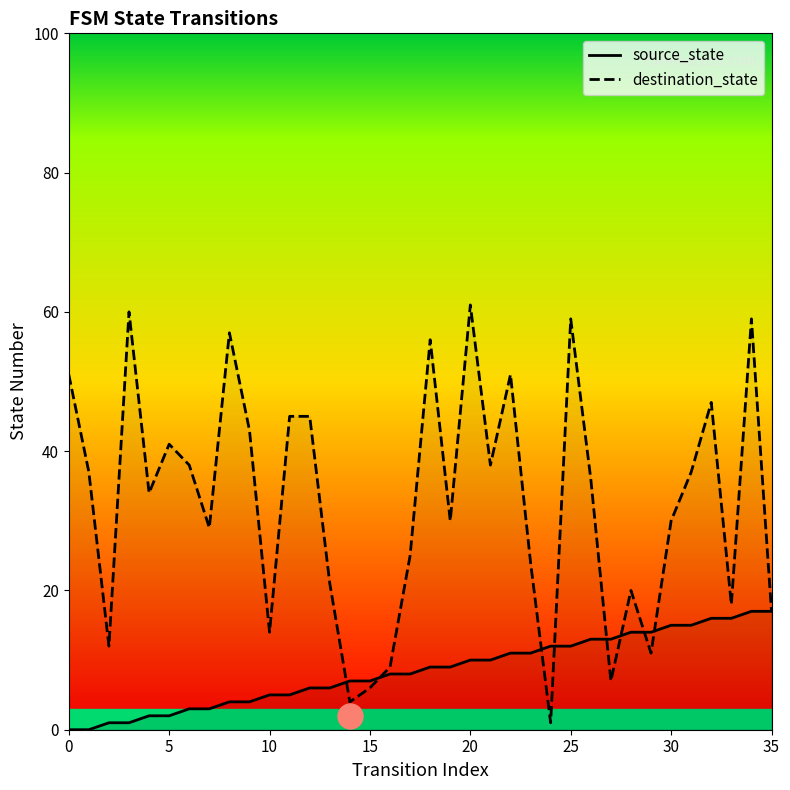

Reading left to right, transcribe all the data shown in this chart.

source_state: 0	0	1	1	2	2	3	3	4	4	5	5	6	6	7	7	8	8	9	9	10	10	11	11	12	12	13	13	14	14	15	15	16	16	17	17
destination_state: 51	37	12	60	34	41	38	29	57	43	14	45	45	21	4	6	9	25	56	30	61	38	51	24	1	59	36	7	20	11	30	37	47	18	59	17